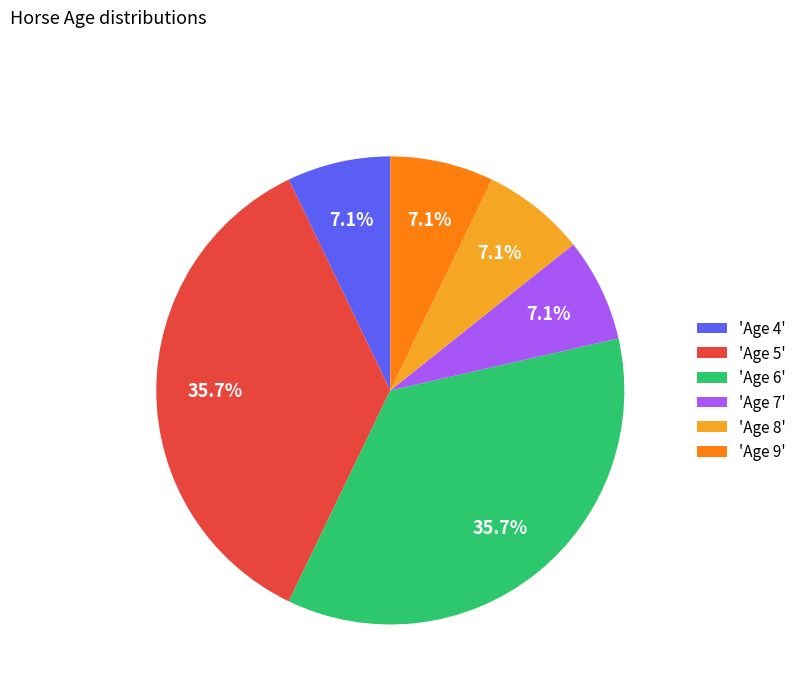

Which has a higher value, 'Age 5' or 'Age 8'?

'Age 5'